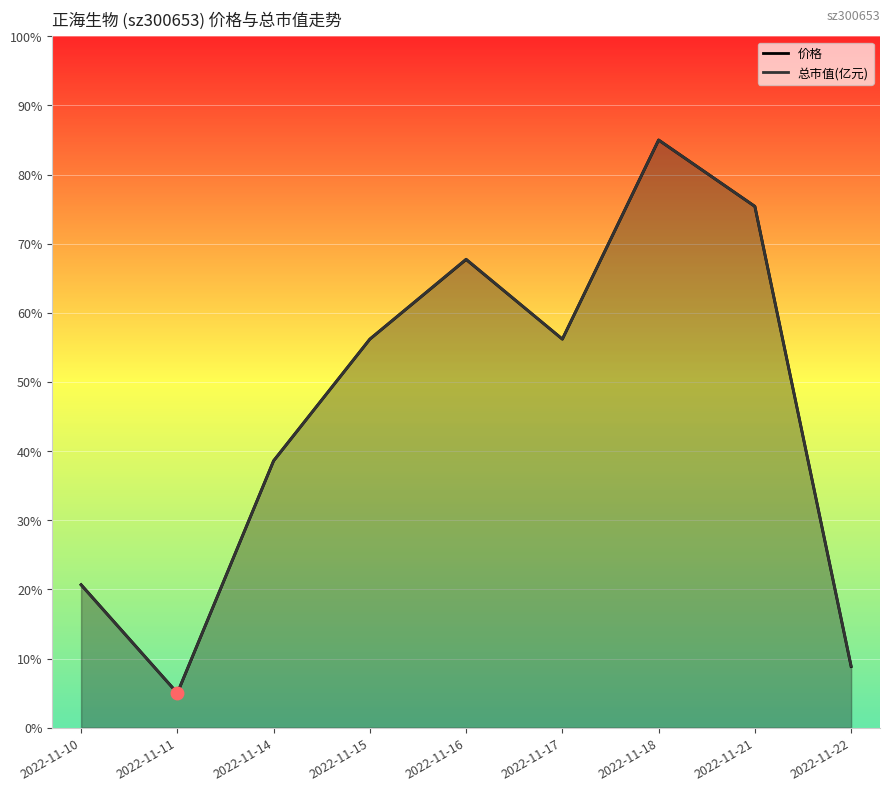

What is the greatest value displayed?

85.0